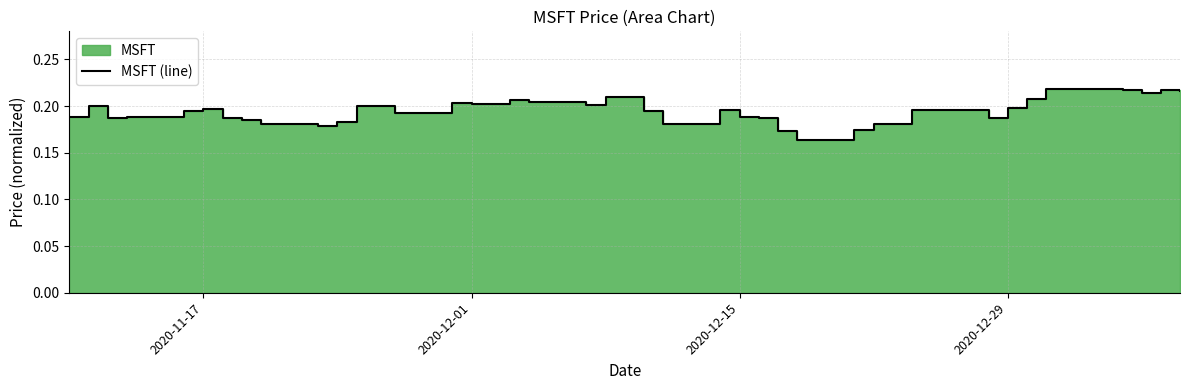

What is the value of the 20th point from the left?

0.2